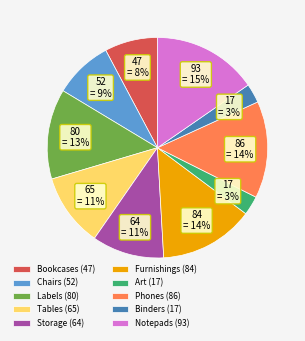

Which has a higher value, Labels or Chairs?

Labels